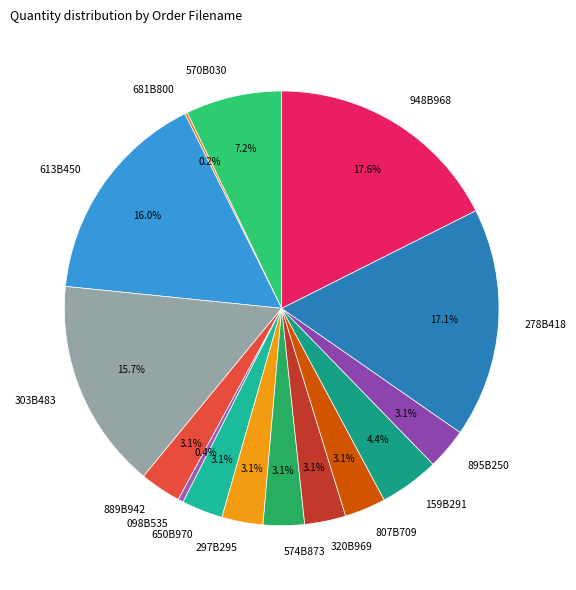

Is there any slice that represents more than half of the pie?

No